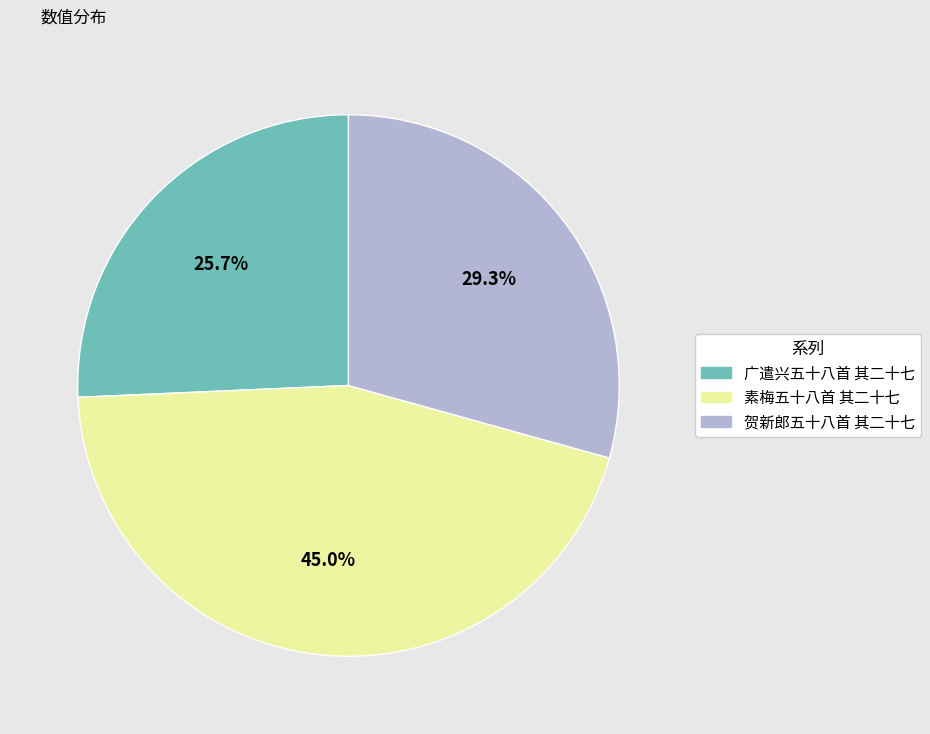

True or false: 素梅五十八首 其二十七 accounts for 45% of the total.

True